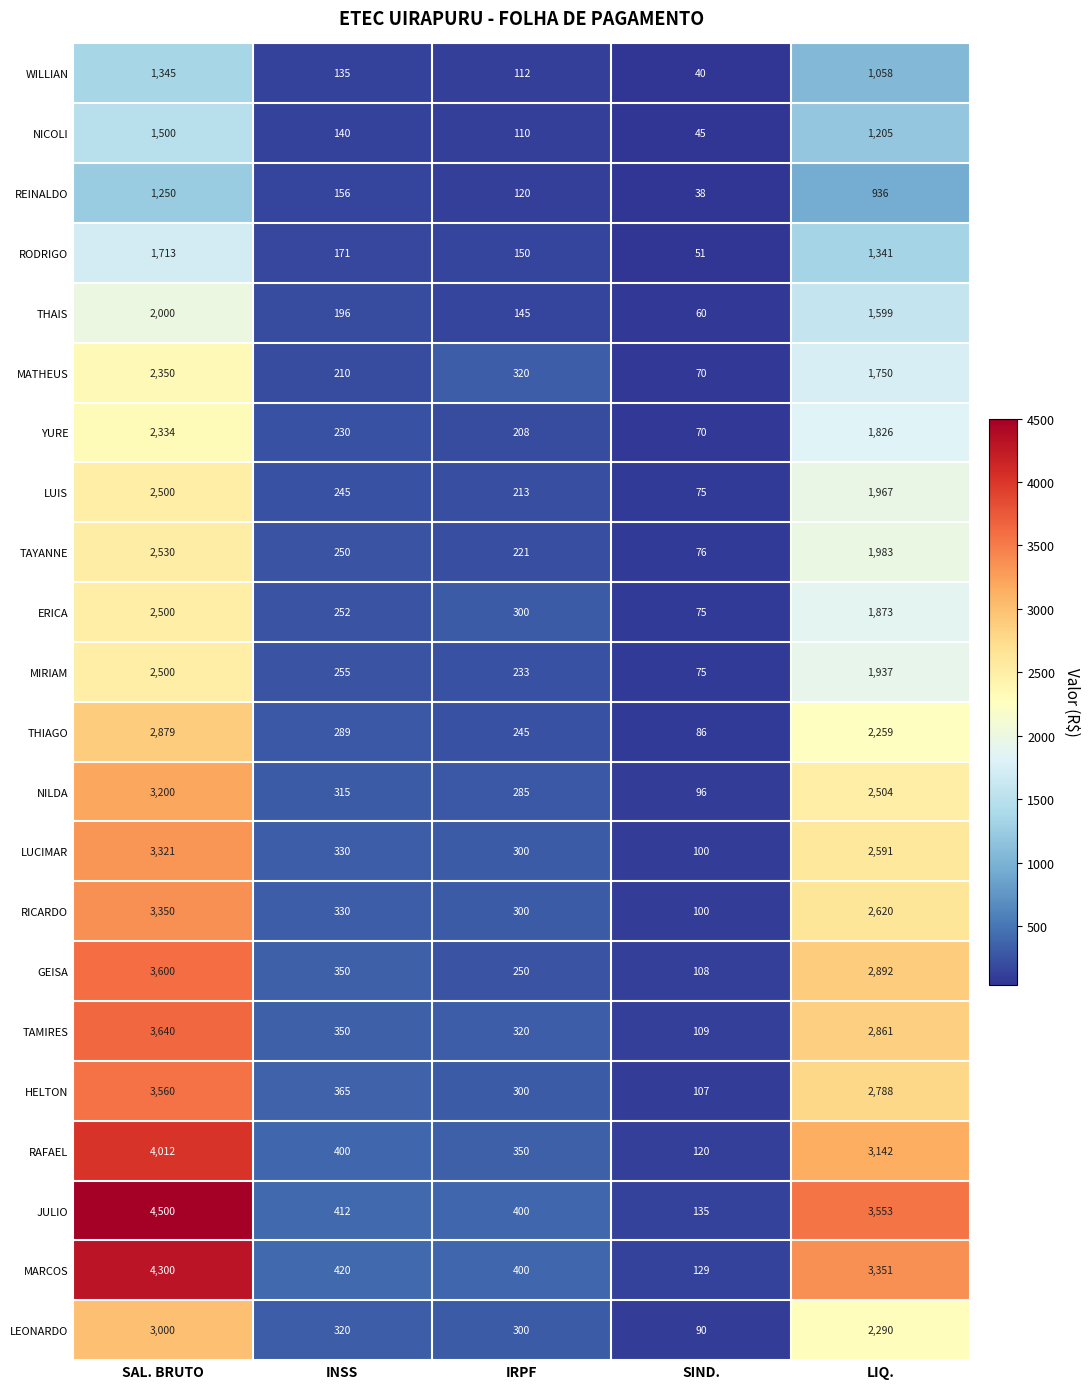

Which category has the lowest value across all series?

SIND.